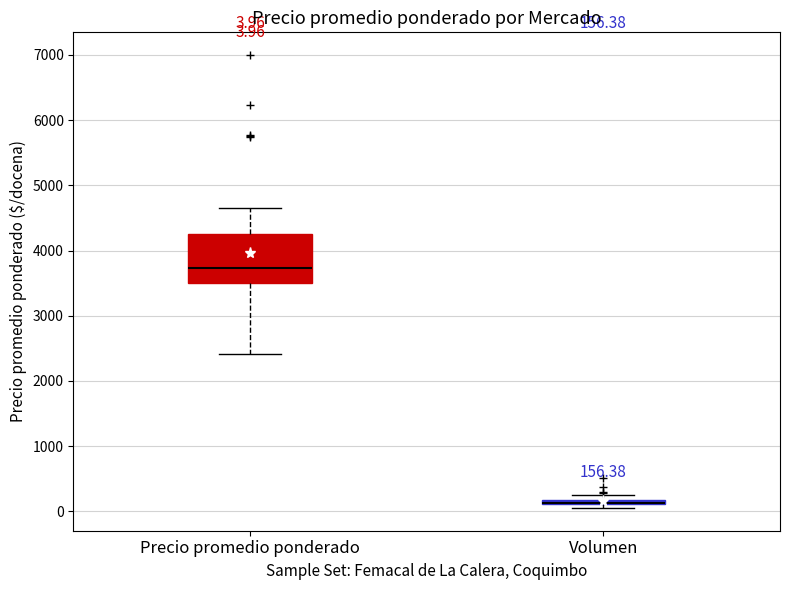

Comparing the boxes themselves (not the whiskers), which one is the tallest?

Precio promedio ponderado